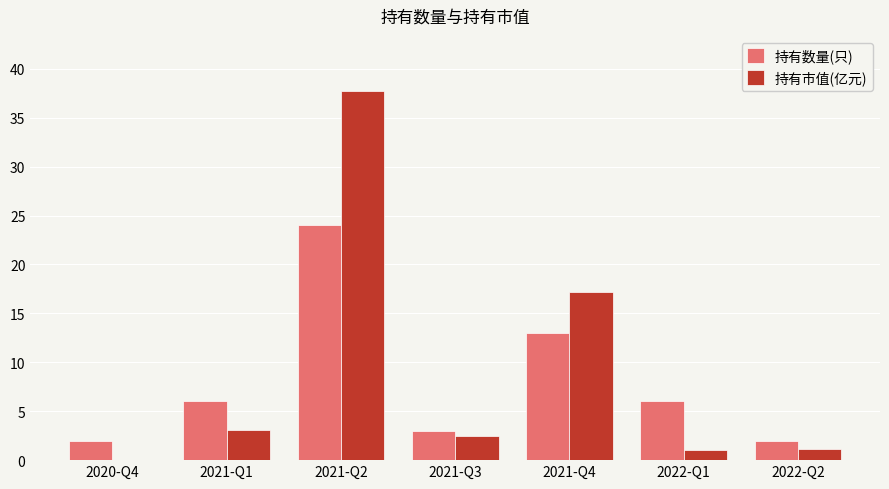

What is the sum of the 持有市值(亿元) values at 2021-Q2 and 2021-Q3?

40.2